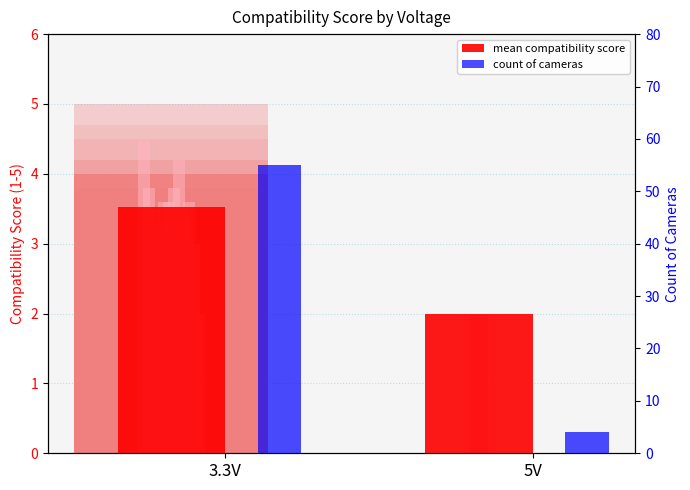

Which series has the largest range (max minus min)?

count of cameras